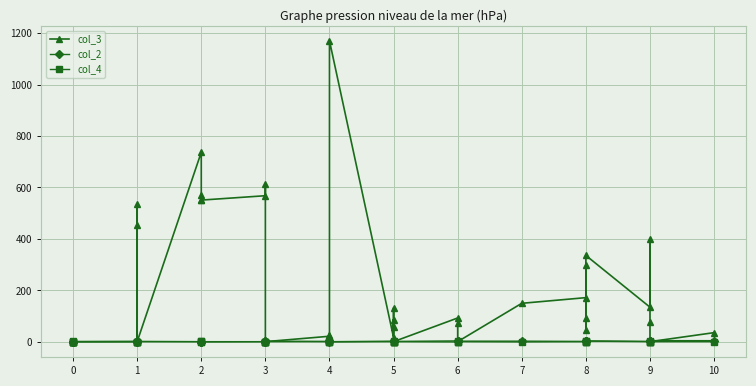

At how many categories does at least one series exceed 922?

1